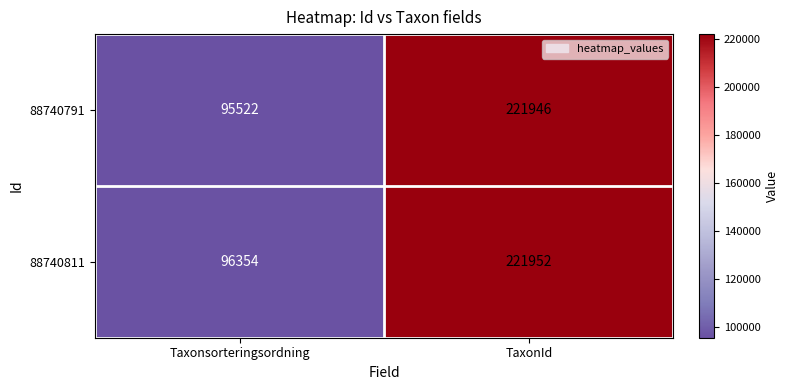

List the series in order of their overall mean, lowest first.

88740791, 88740811